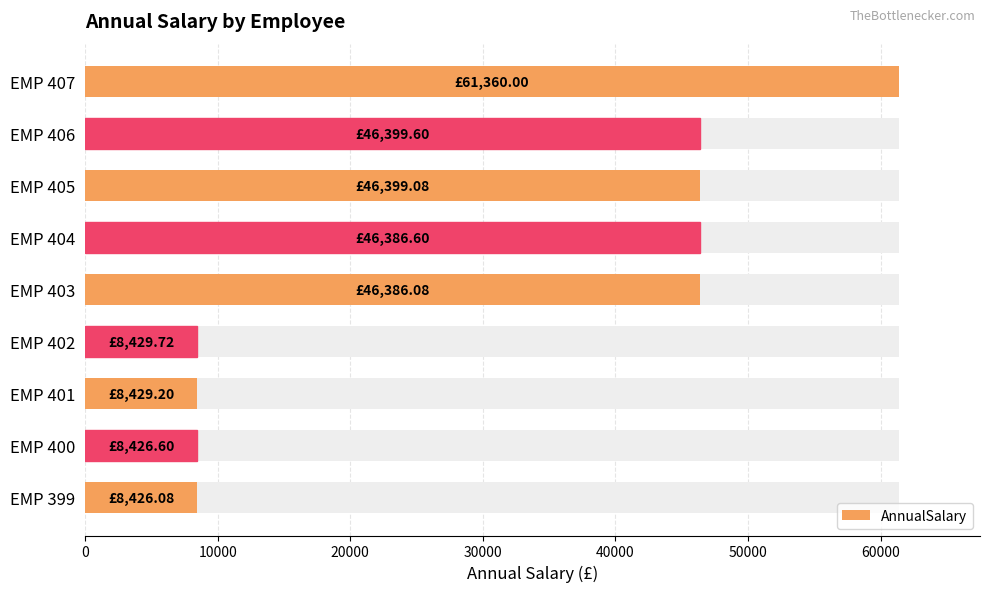

What is the difference between the second highest and second lowest values?

37973.0